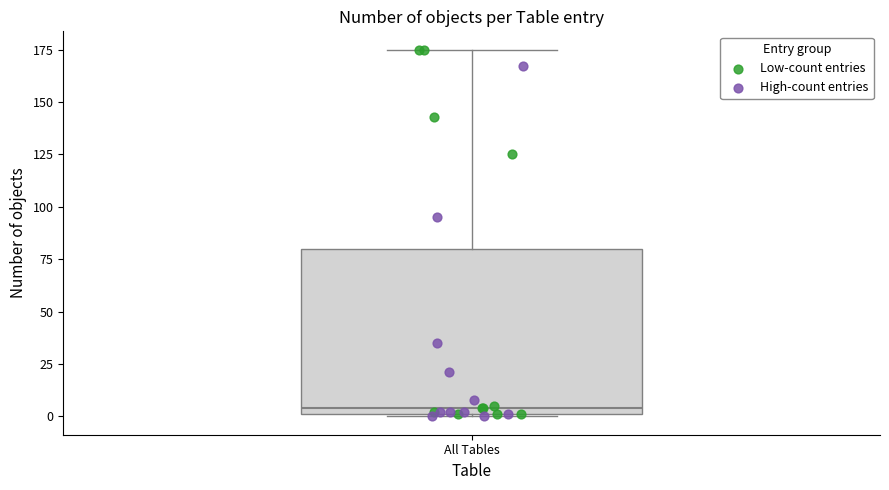

Where does the upper whisker of the box for All Tables end on the y-axis? The values are not printed on the chart, so give them approximately, as read against the axis.

175